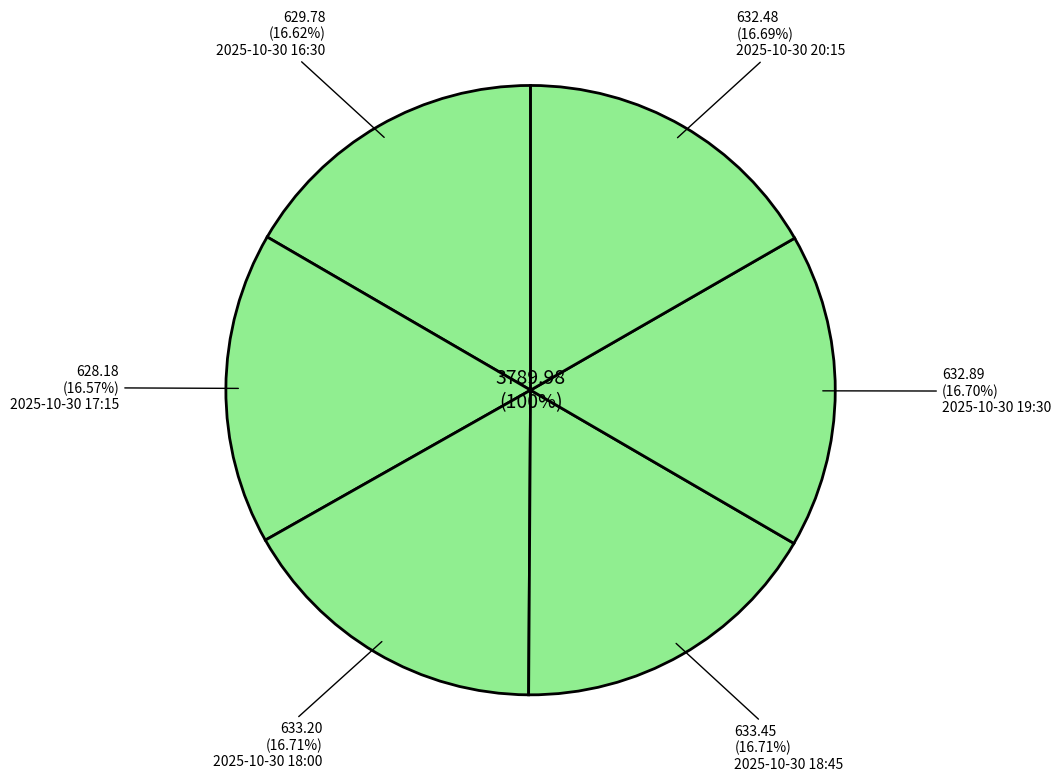

Is 2025-10-30 18:45 the majority of the pie?

No